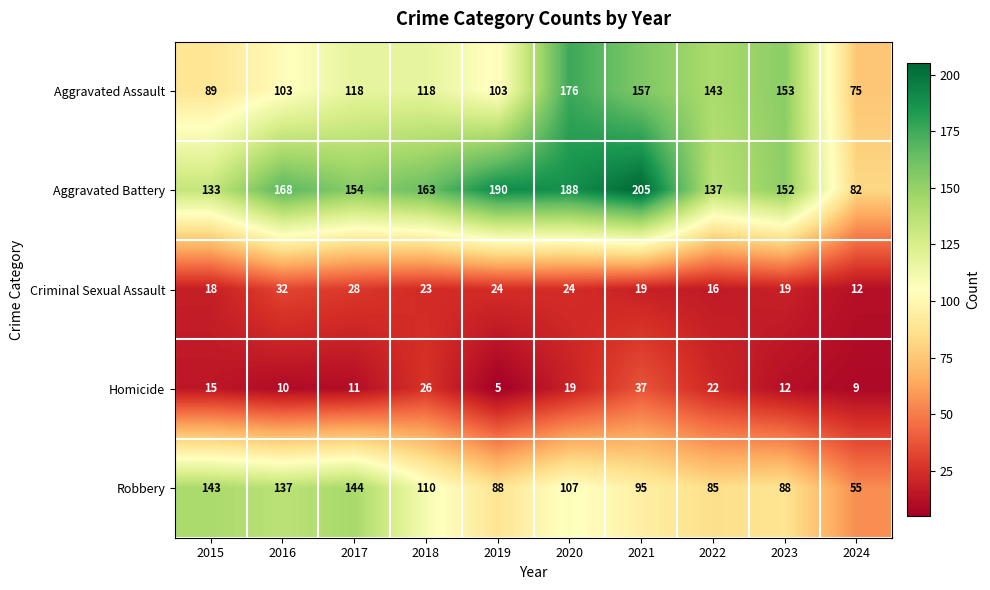

Which category has the highest value in the Aggravated Battery series?

2021